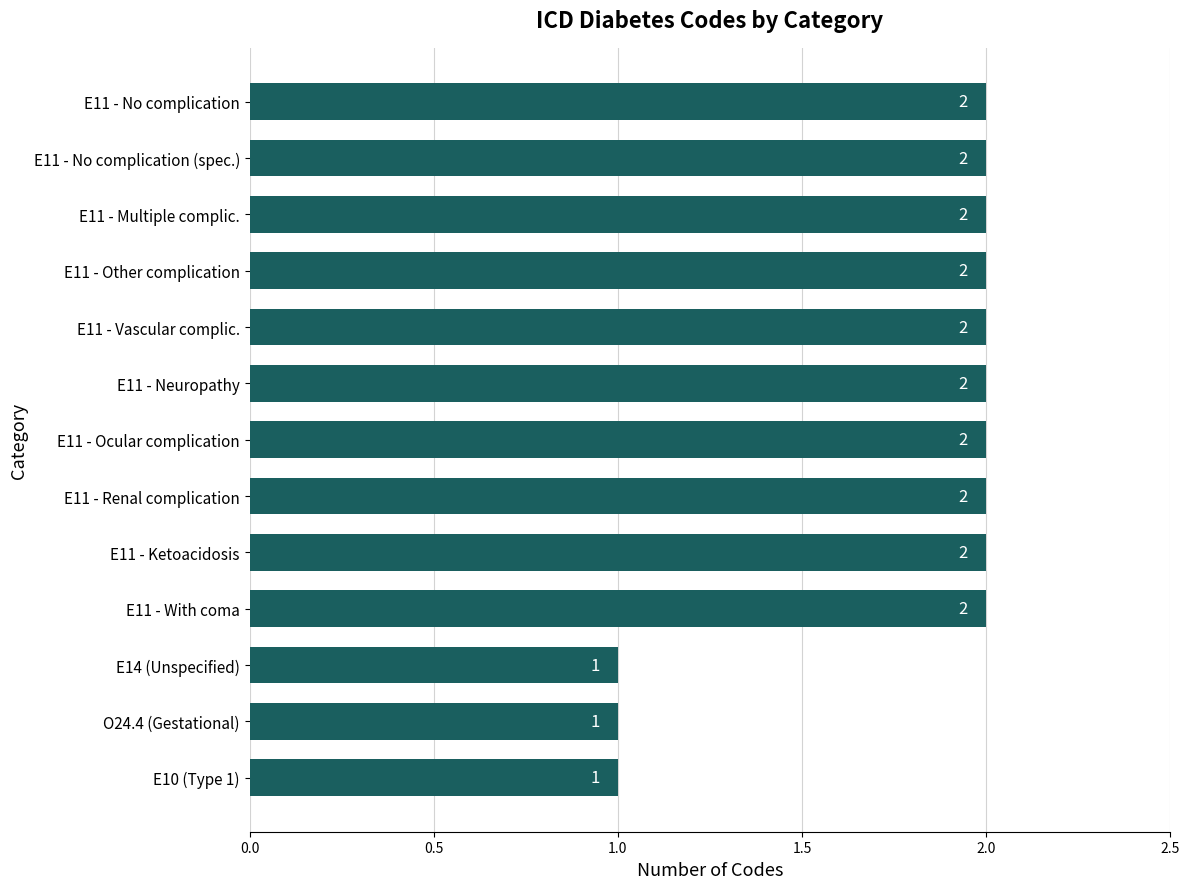

Is it true that the value at E11 - Other complication is 1?

False